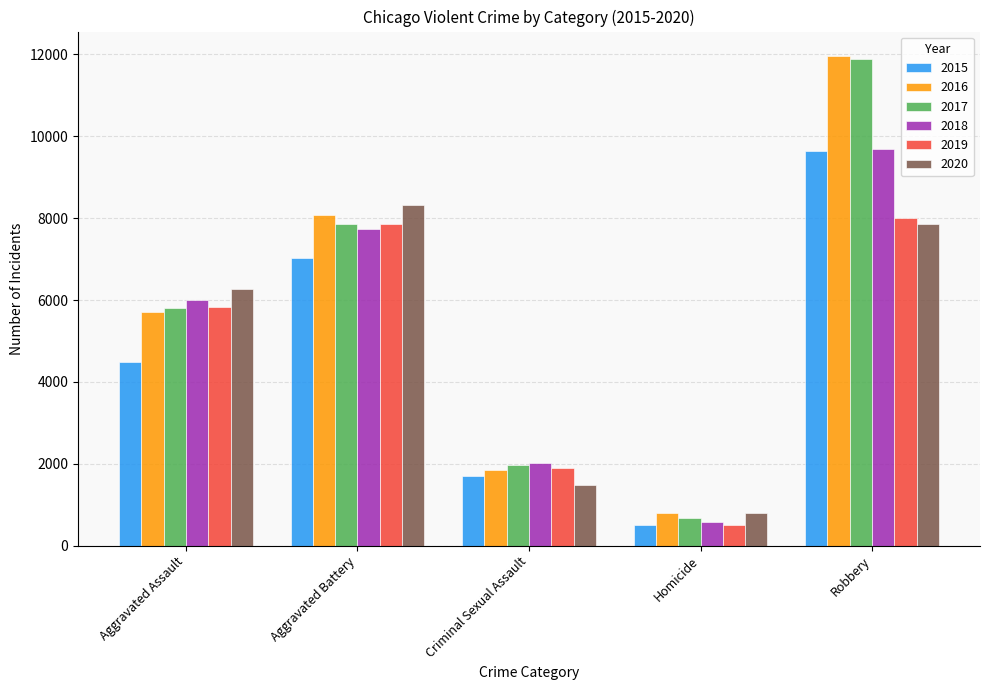

The value of 2017 at Criminal Sexual Assault is 2728. True or false?

False